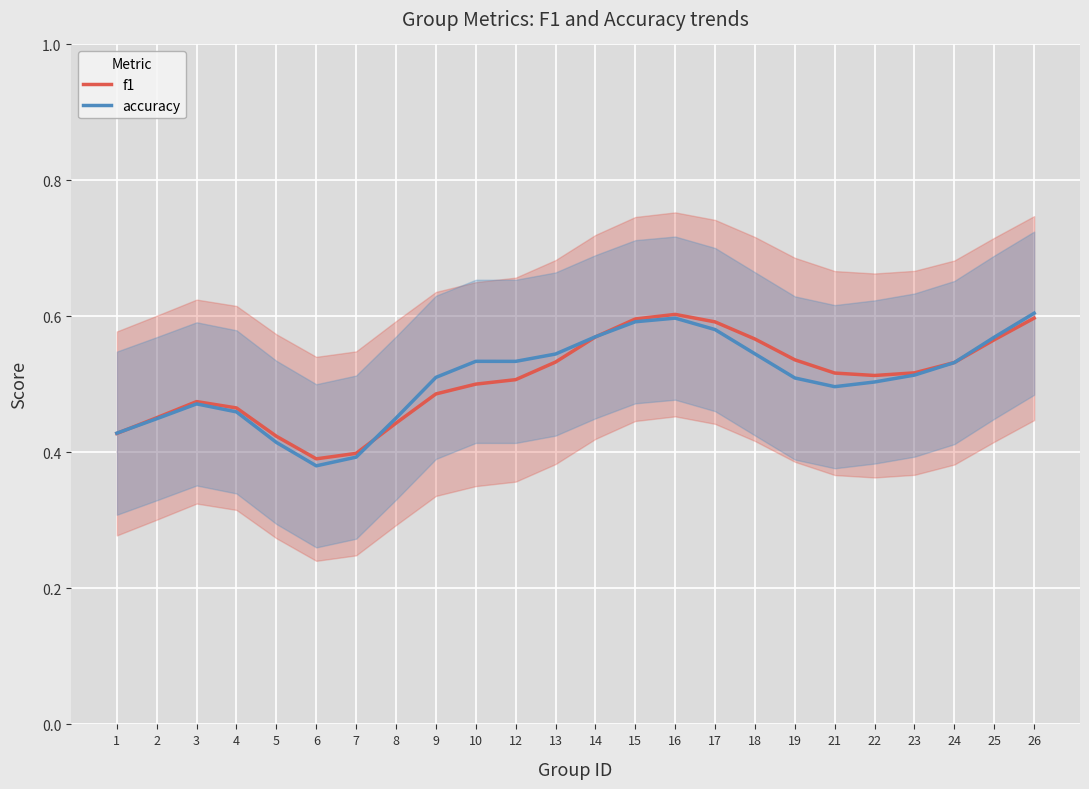

Reading left to right, extract all data points from this chart.

f1: 0.4	0.5	0.5	0.5	0.4	0.4	0.4	0.4	0.5	0.5	0.5	0.5	0.6	0.6	0.6	0.6	0.6	0.5	0.5	0.5	0.5	0.5	0.6	0.6
accuracy: 0.4	0.4	0.5	0.5	0.4	0.4	0.4	0.5	0.5	0.5	0.5	0.5	0.6	0.6	0.6	0.6	0.5	0.5	0.5	0.5	0.5	0.5	0.6	0.6